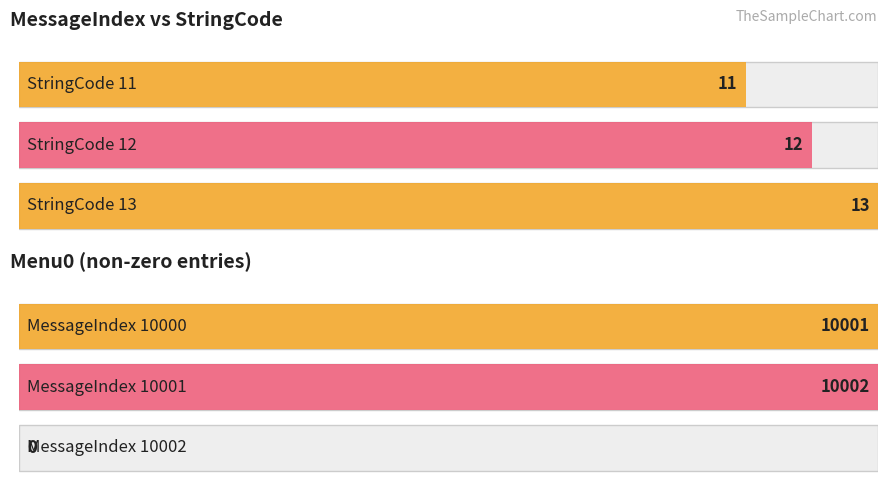

The value of Menu0 at 11000 is 3253. True or false?

False